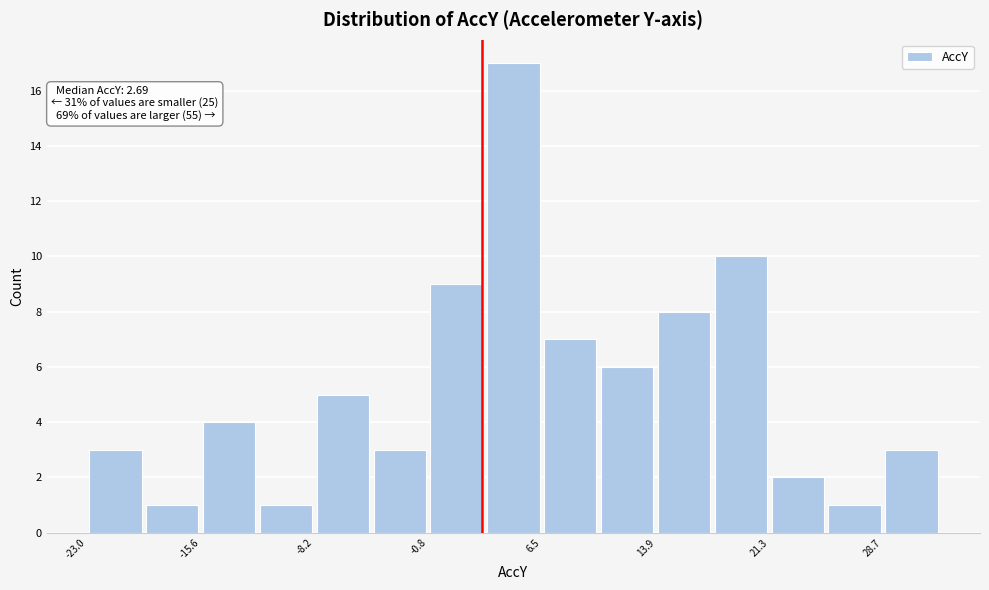

Around what value on the x-axis is the tallest bar? Give the approximate position of its centre, as read against the axis.

5